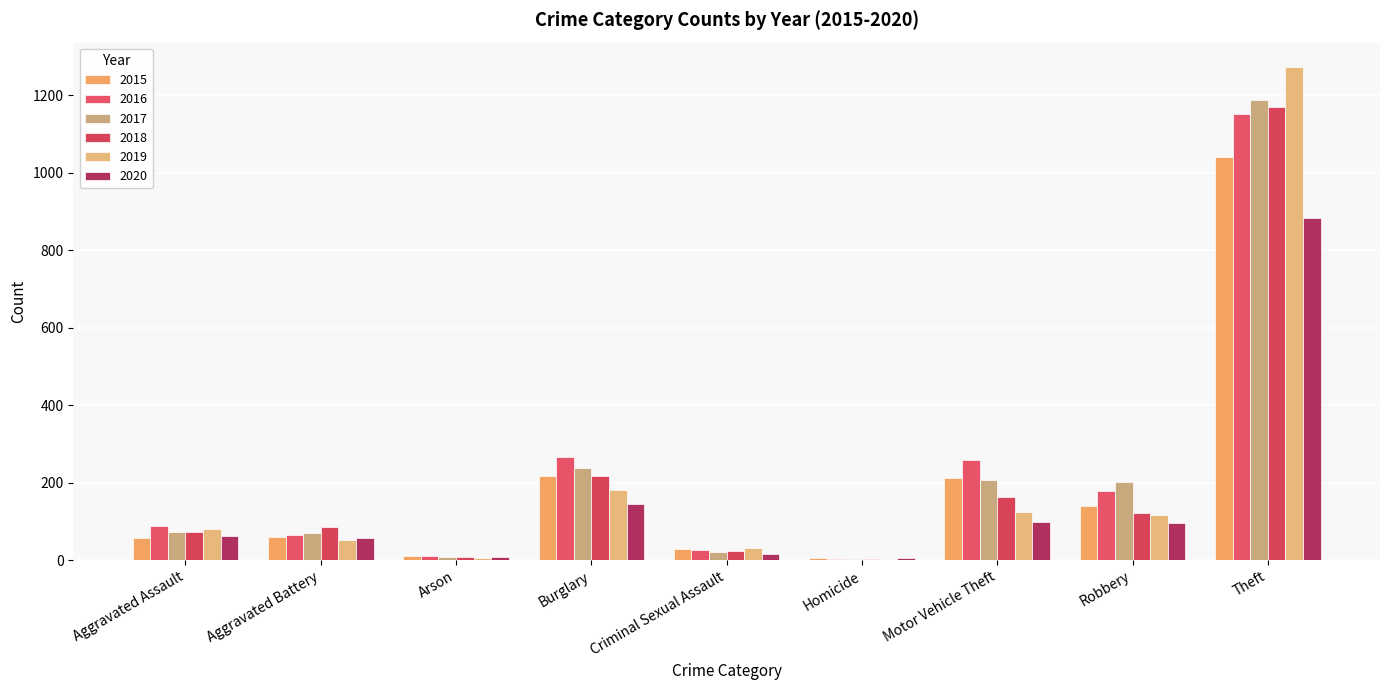

Is the value of 2017 at Motor Vehicle Theft greater than the value of 2018 at Criminal Sexual Assault?

Yes